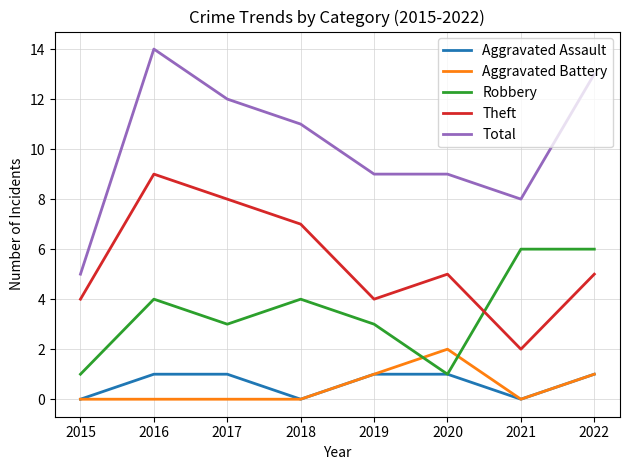

Where does the Total series first go above 11?

2016